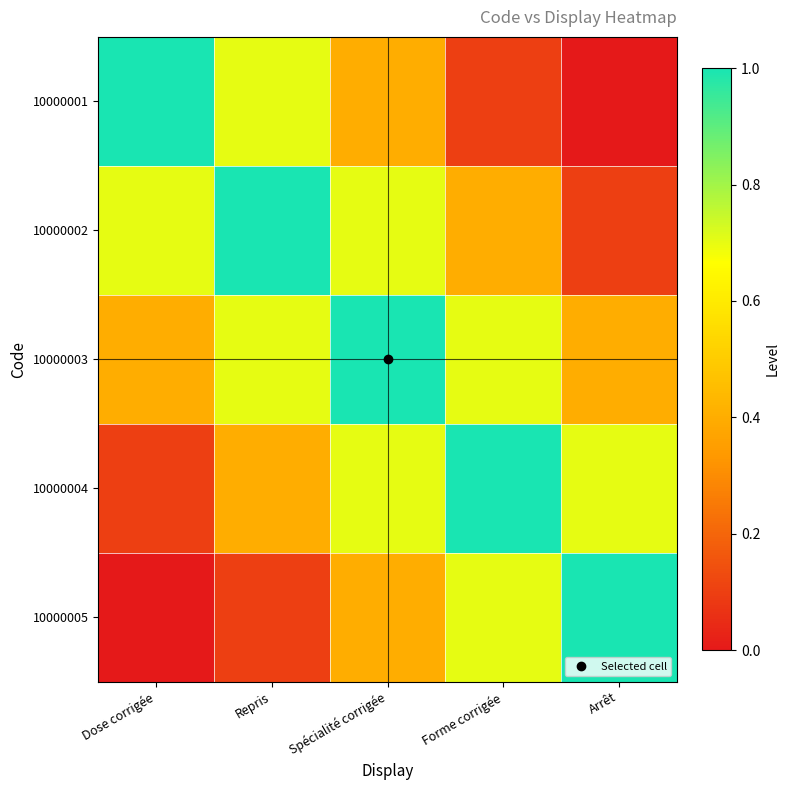

Between Repris and Spécialité corrigée, which series saw the biggest shift?

10000001